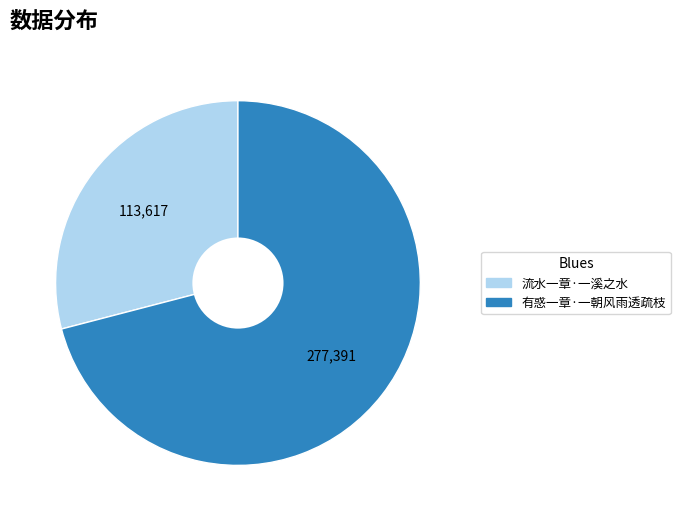

Rank the categories by value from highest to lowest.

有惑一章·一朝风雨透疏枝, 流水一章·一溪之水